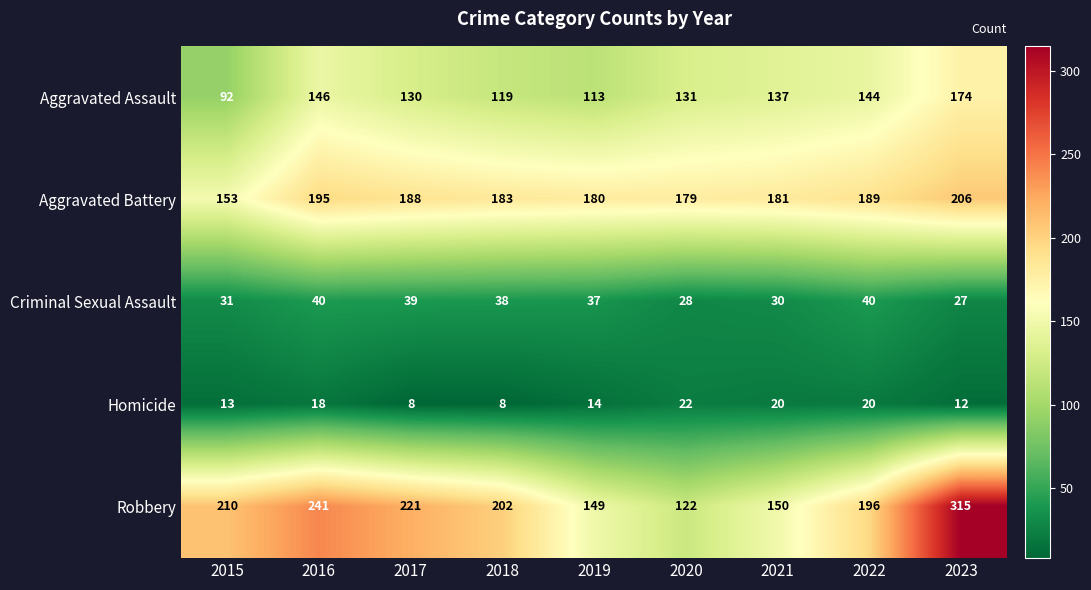

What is the difference between the highest and lowest values at 2019?

166